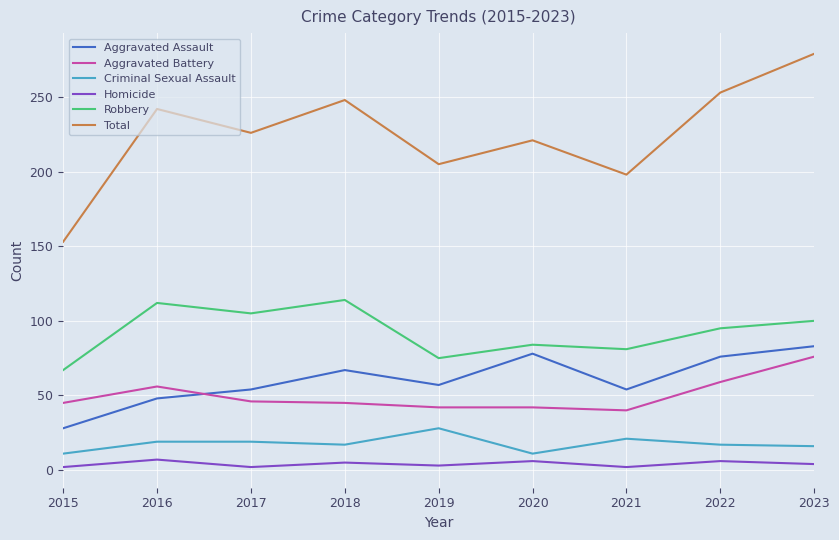

Where is the first local maximum for Homicide?

2016